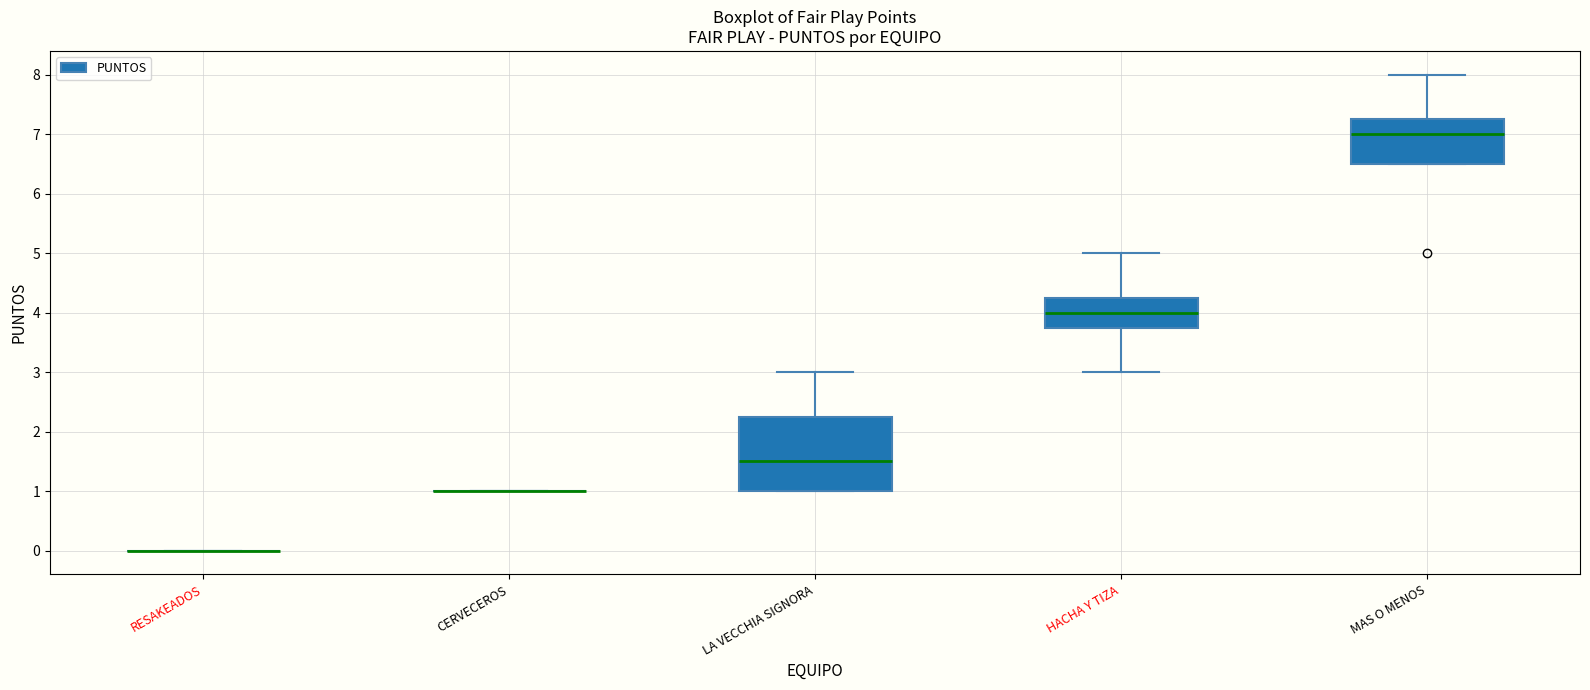

Which box is the tallest, from its lower edge to its upper edge?

LA VECCHIA SIGNORA